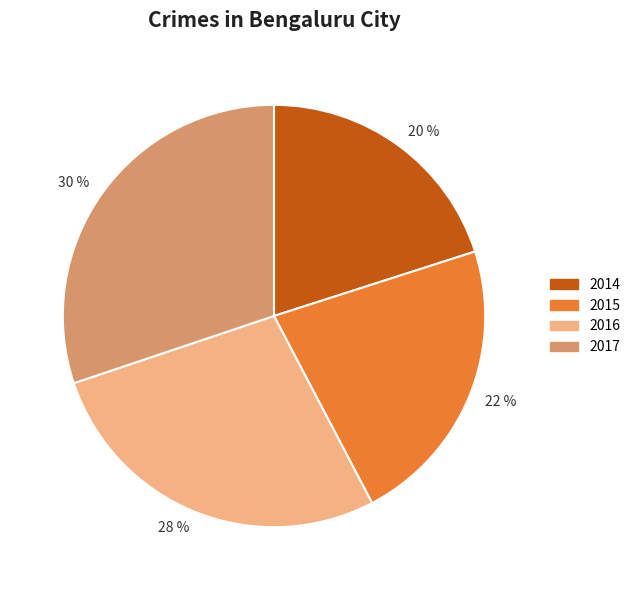

What is the smallest slice in the pie chart?

20 %